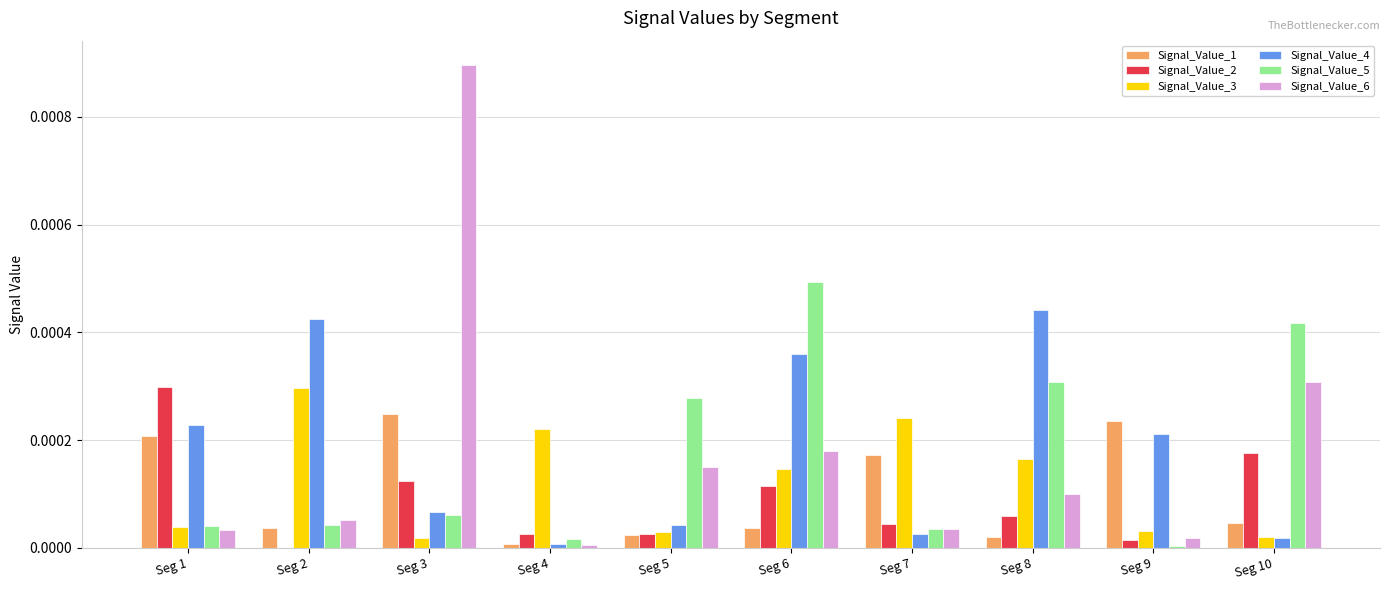

At which label does Signal_Value_2 reach its peak?

Seg 1